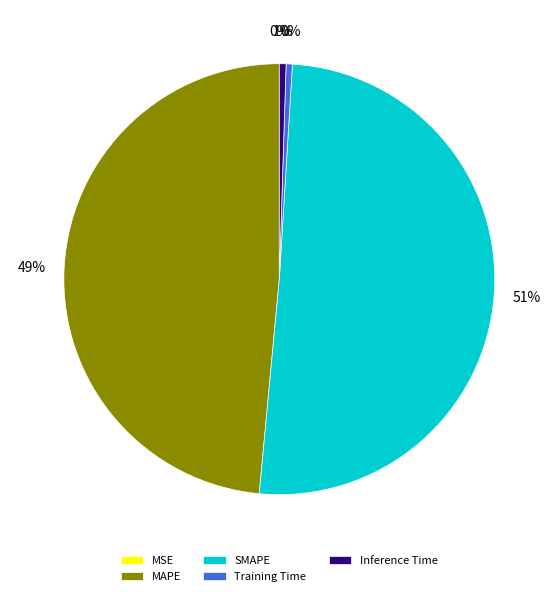

To the nearest percent, what is the combined percentage of Training Time and Inference Time?

1%